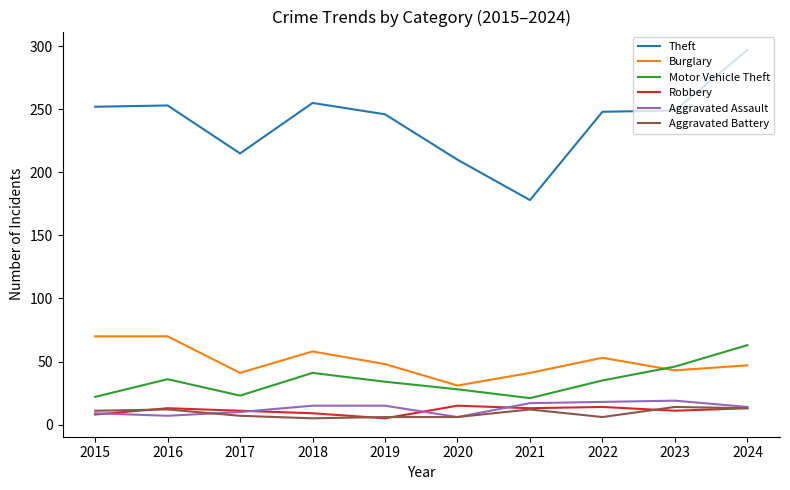

How many categories are shown in the chart?

10